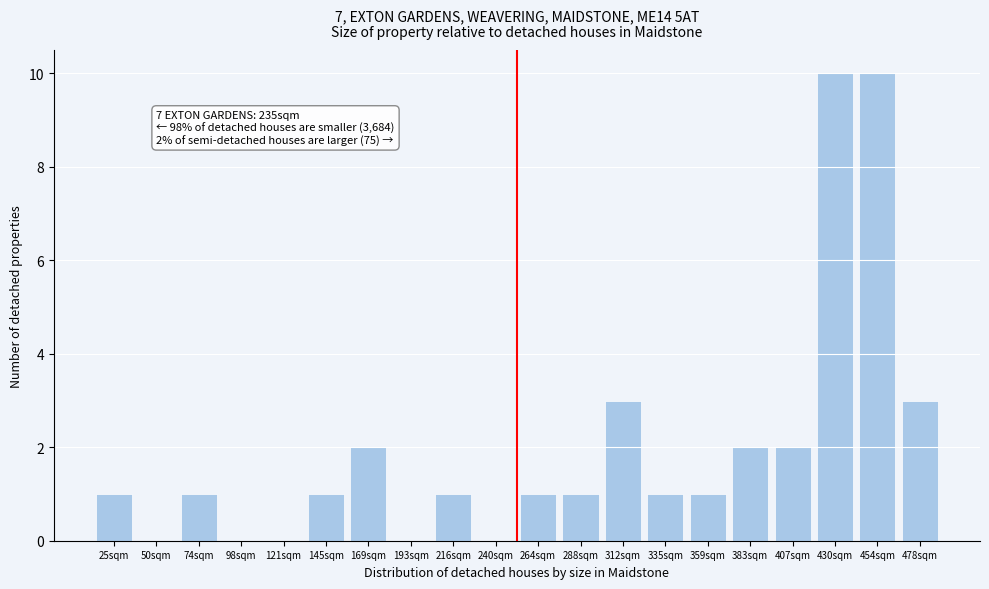

Reading right to left, extract all data points from this chart.

478sqm=3	454sqm=10	430sqm=10	407sqm=2	383sqm=2	359sqm=1	335sqm=1	312sqm=3	288sqm=1	264sqm=1	240sqm=0	216sqm=1	193sqm=0	169sqm=2	145sqm=1	121sqm=0	98sqm=0	74sqm=1	50sqm=0	25sqm=1